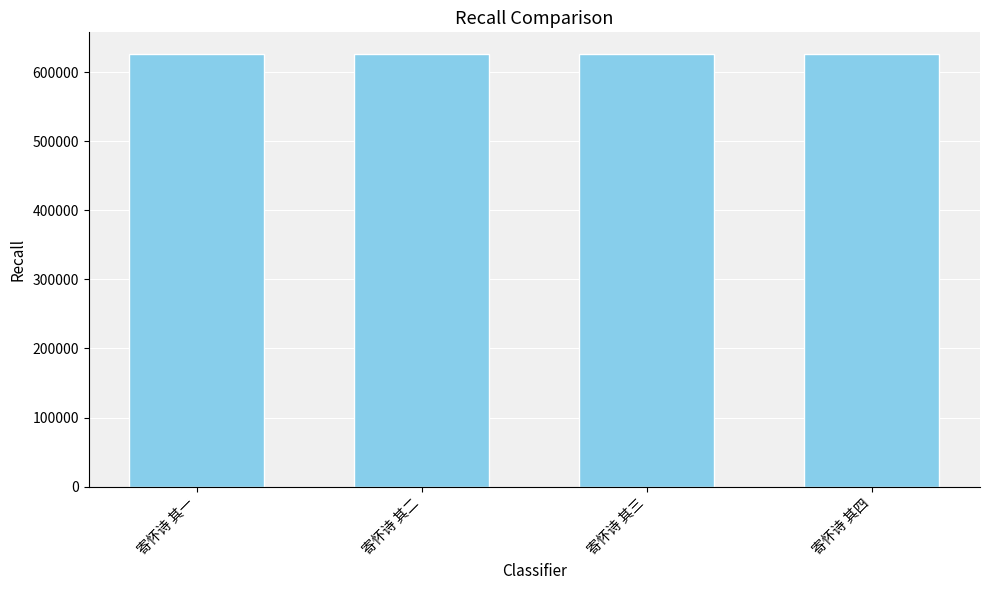

The chart shows a value of 954645 at 寄怀诗 其四. True or false?

False